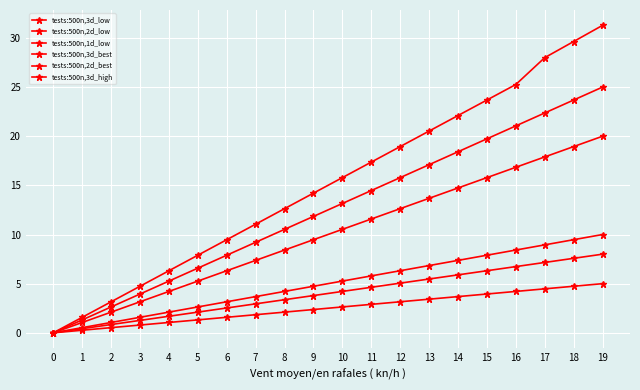

How many values in tests:500n,3d_best are above zero?

19